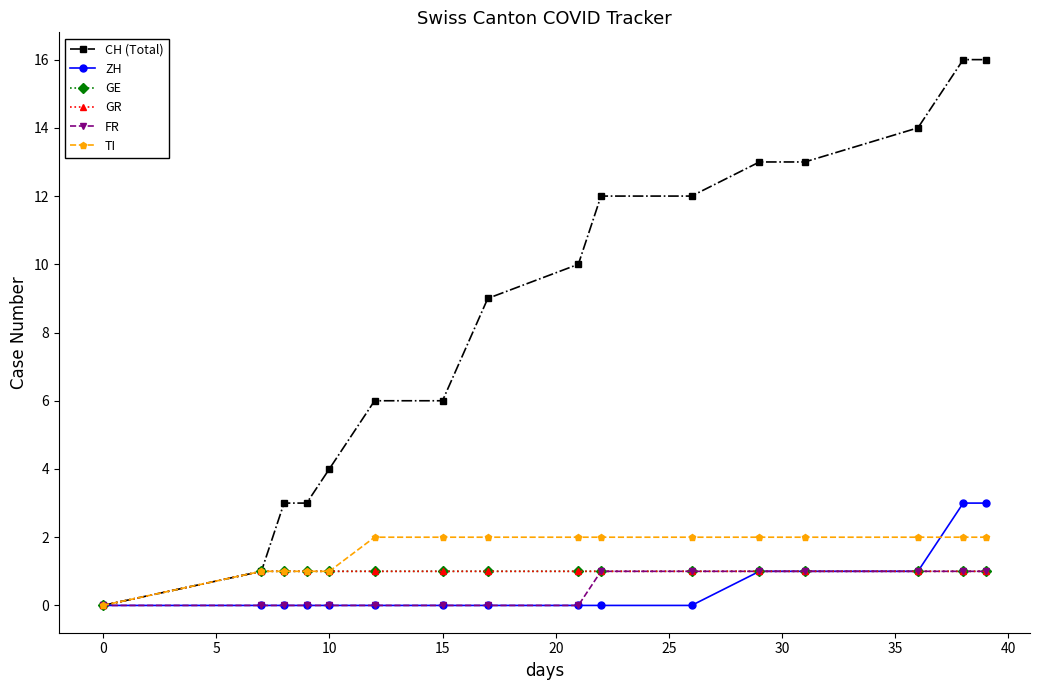

How many FR values are between 0 and 1?

16